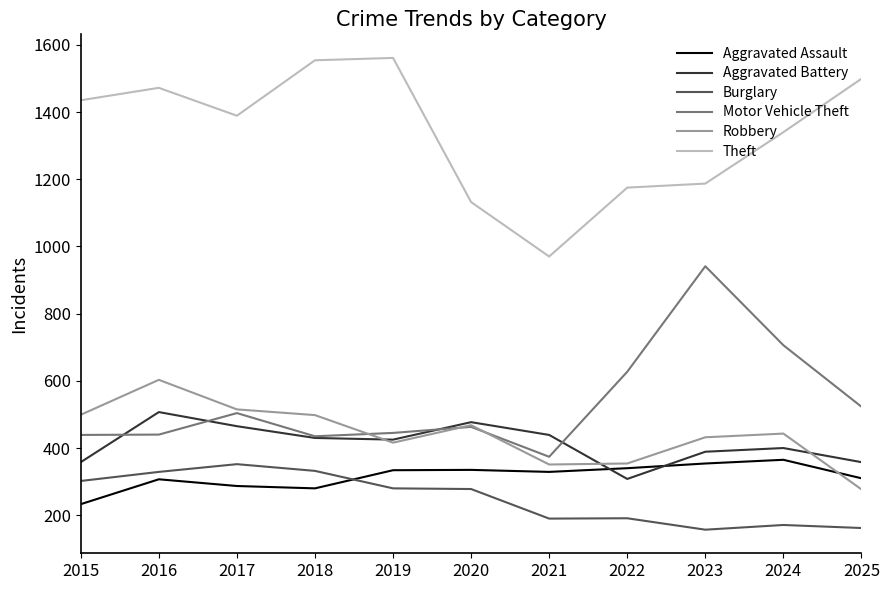

What is the highest value of the Aggravated Battery series?

507